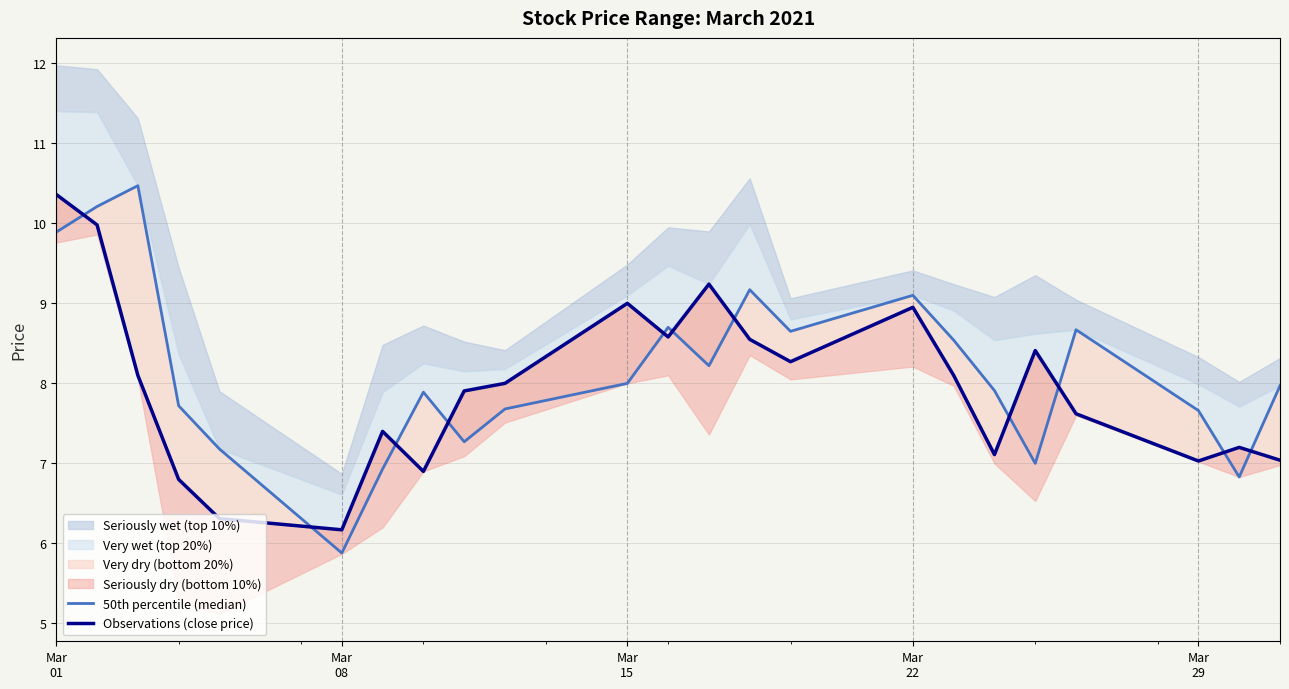

Which series has the widest spread of values?

50th percentile (median)